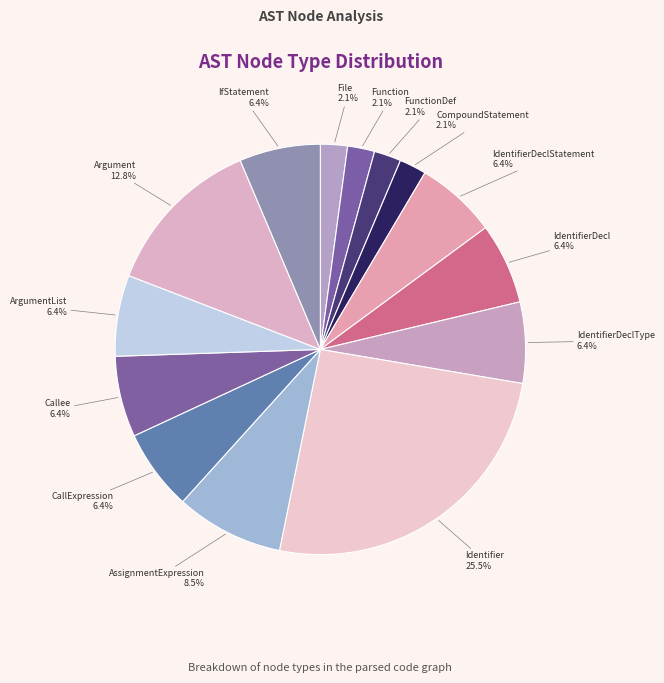

Does any single category account for the majority?

No